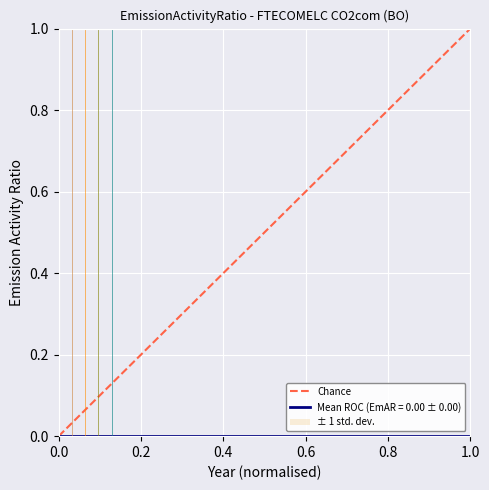

True or false: the data shows 0 at 0.2.

False